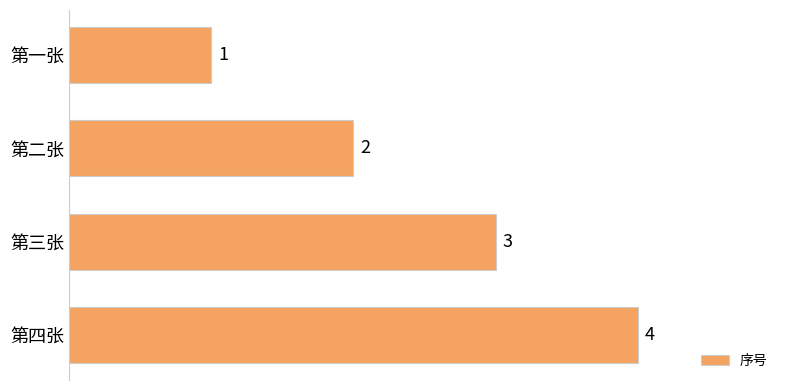

What is the sum of all values?

10